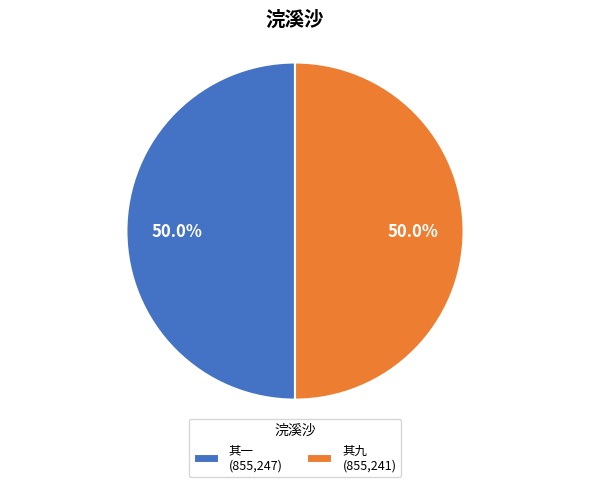

Approximately how many times larger is the value at 其九 (855,241) compared to 其一 (855,247)?

1.0